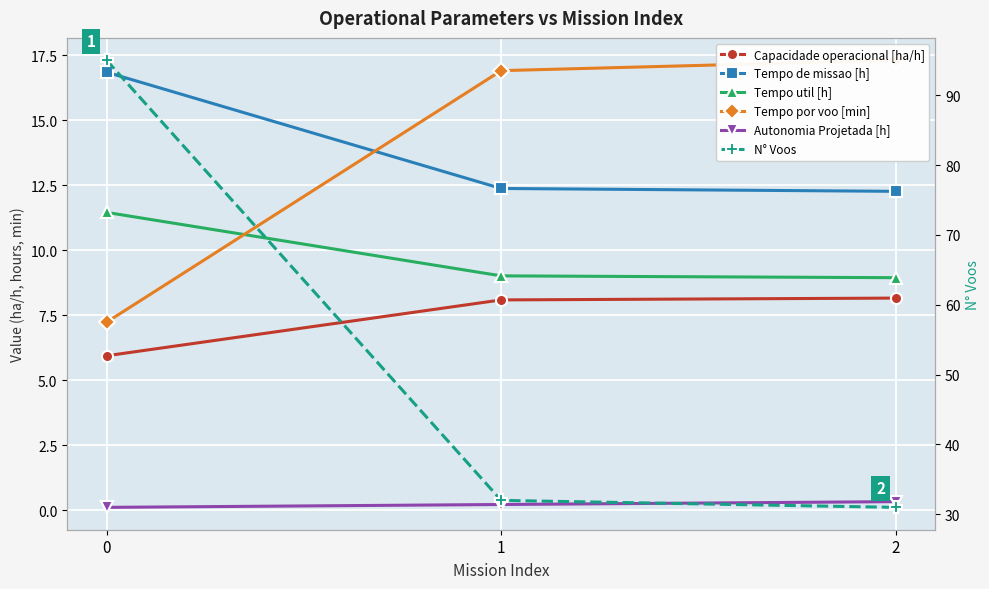

What is the value of the N° Voos point at the 2nd from the left?

32.0